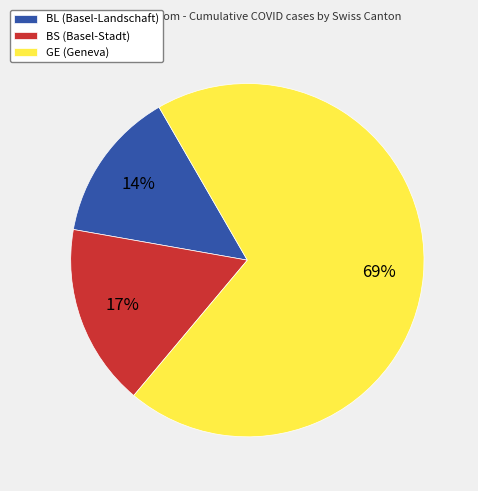

How many segments does this pie chart have?

3